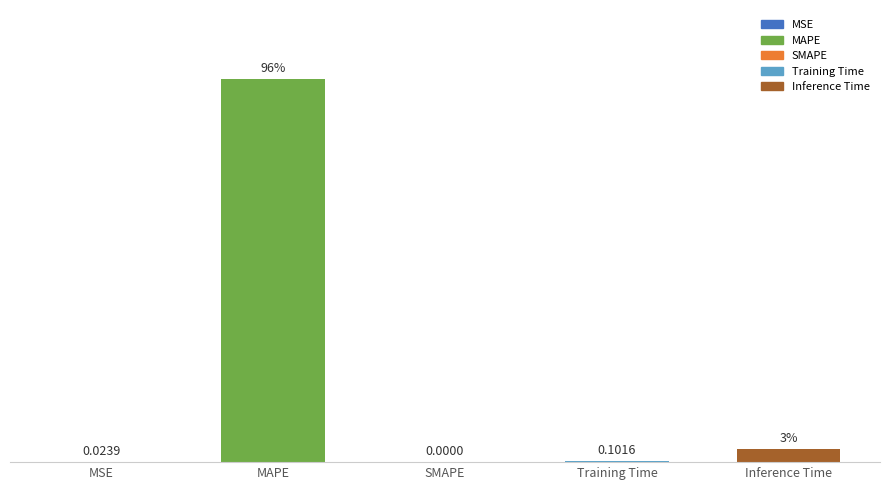

Between SMAPE and MSE, which is larger?

MSE